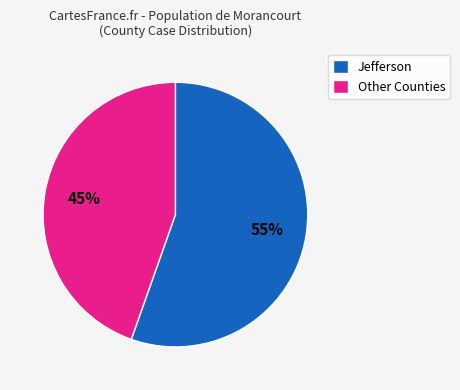

Combined, do Other Counties and Jefferson account for over 50%?

Yes